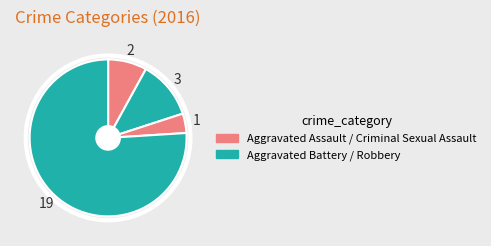

How many slices are in this pie chart?

4